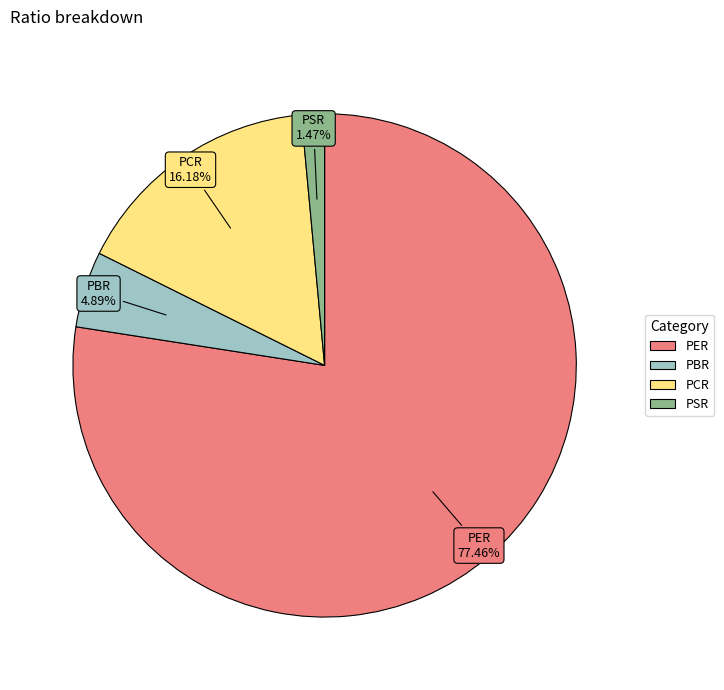

To the nearest percent, what is the difference between the PBR and PCR slice percentages?

11%